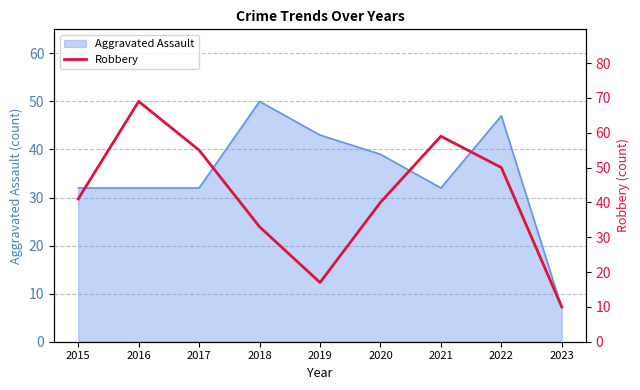

The value at 2020 is 40. True or false?

True